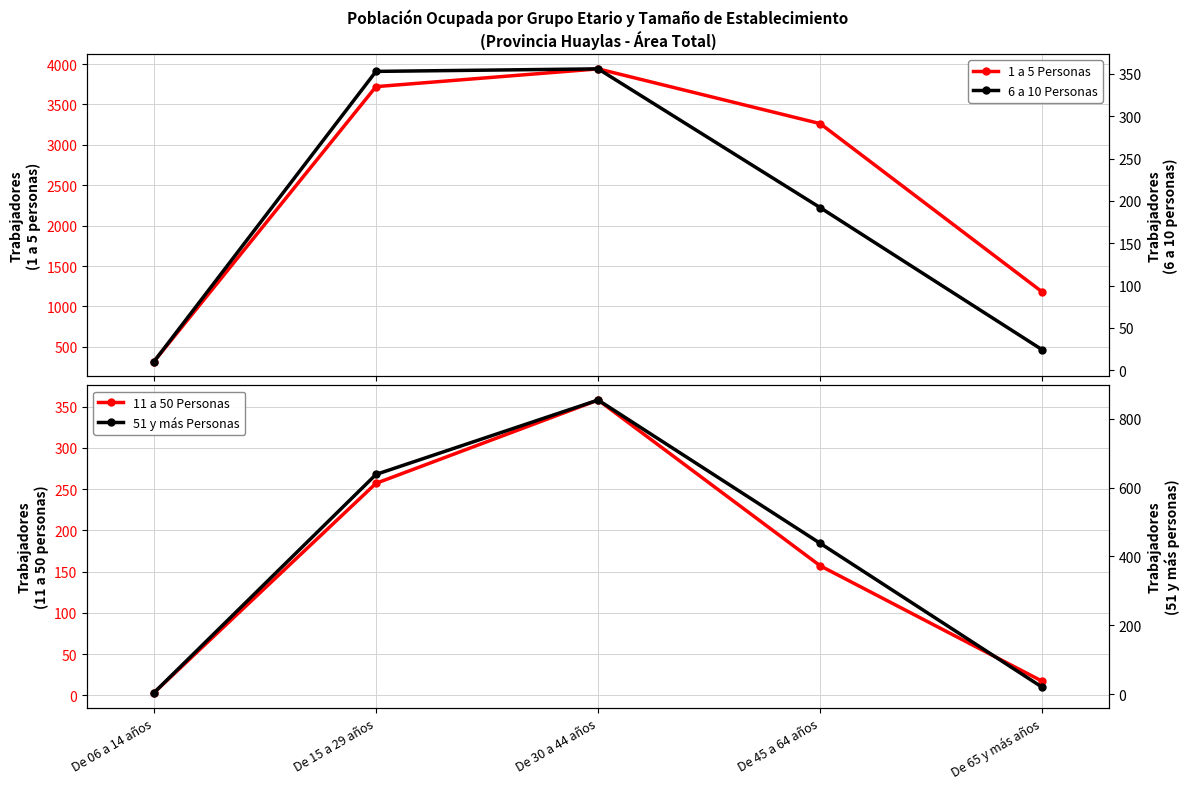

What is the sum of the 1 a 5 Personas values at De 45 a 64 años and De 65 y más años?

4440